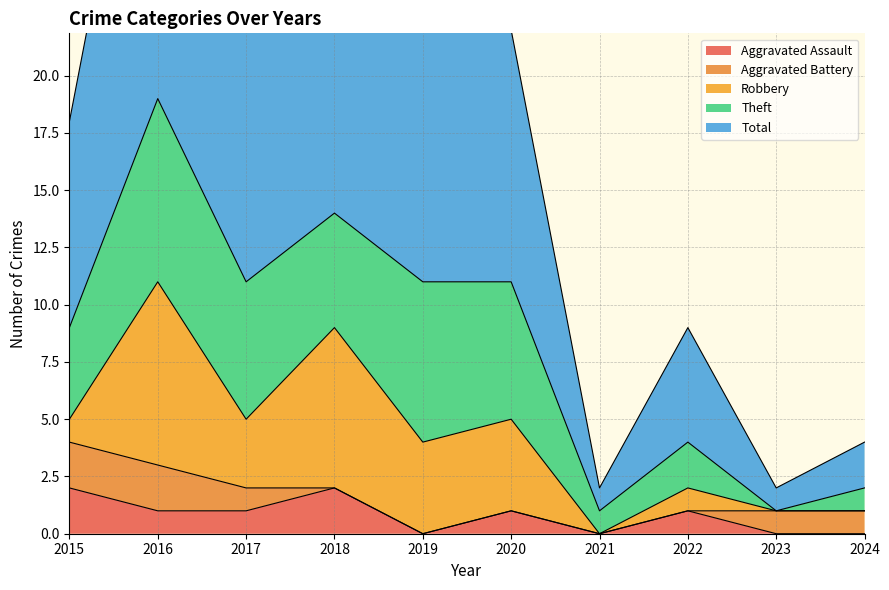

Count the number of data series in this chart.

5